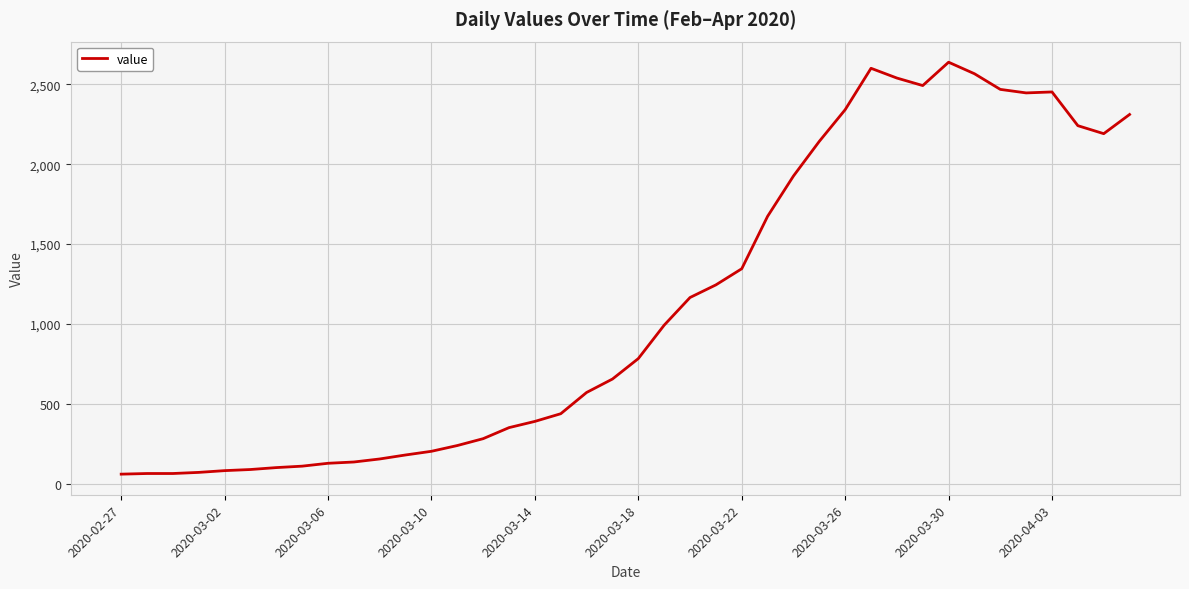

What is the difference between the maximum and minimum values?

2577